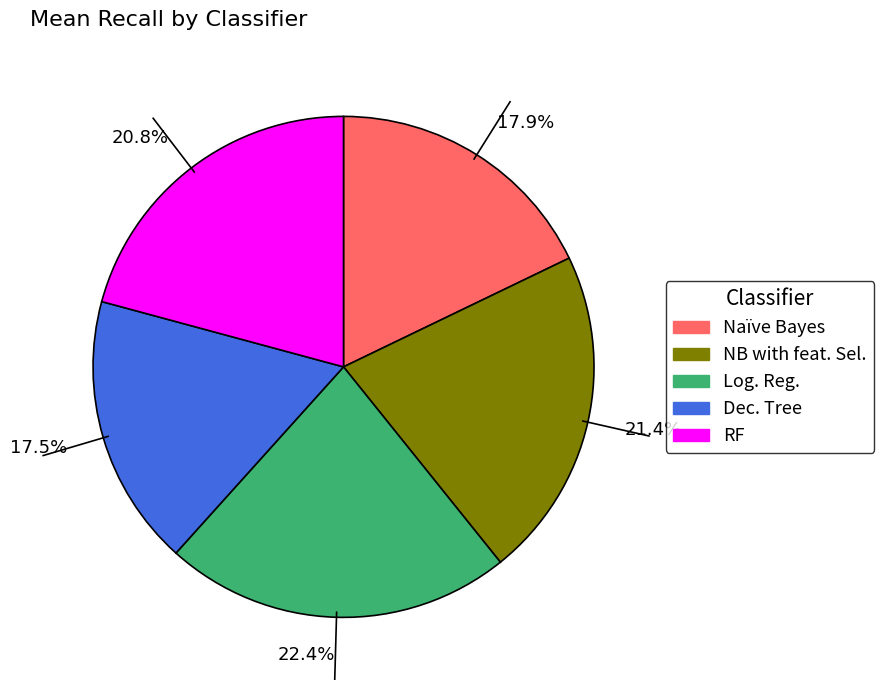

What percentage is NOT represented by 21.4%?

78.6%